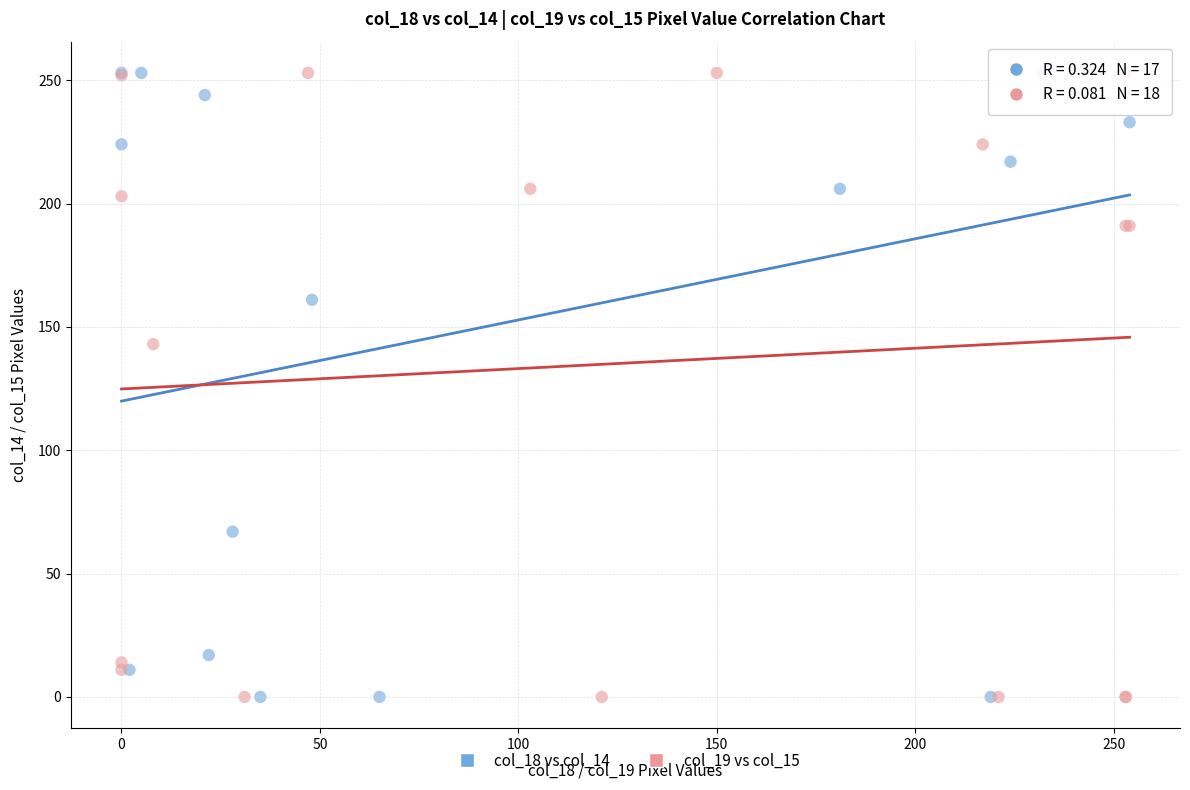

What are all the series names shown in the legend?

col_18 vs col_14, col_19 vs col_15